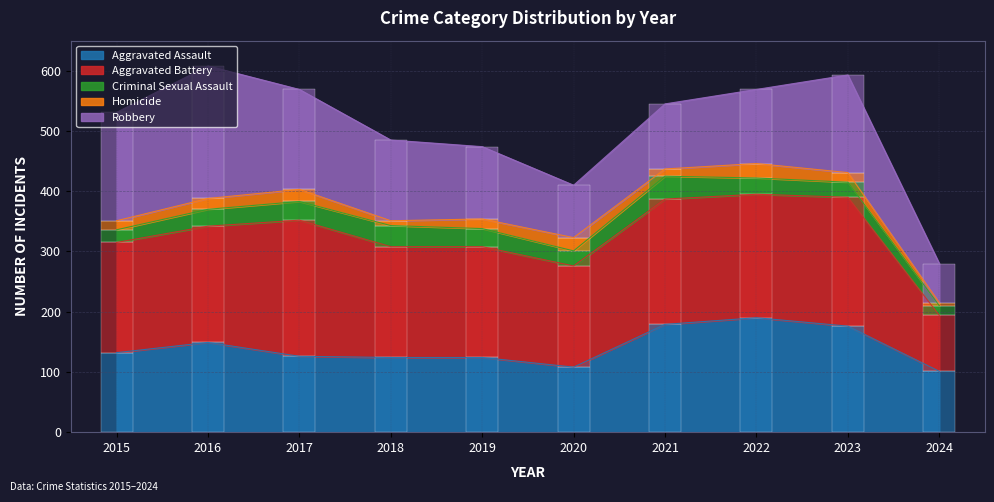

What is the difference between the Aggravated Battery values at 2017 and 2015?

43